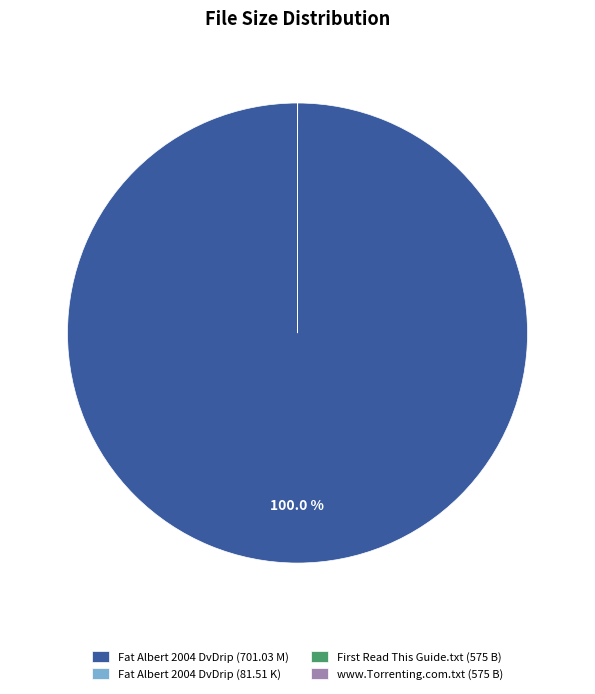

To the nearest percent, what is the difference between the largest and smallest slice percentages?

100%